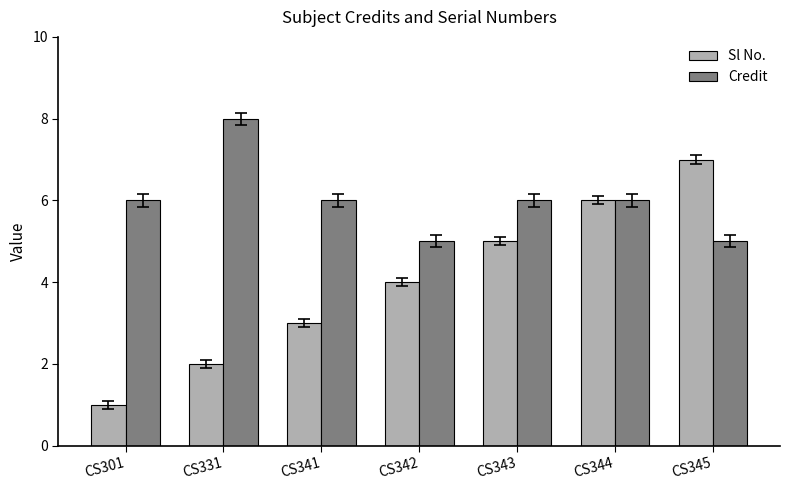

What are all the series names shown in the legend?

Sl No., Credit